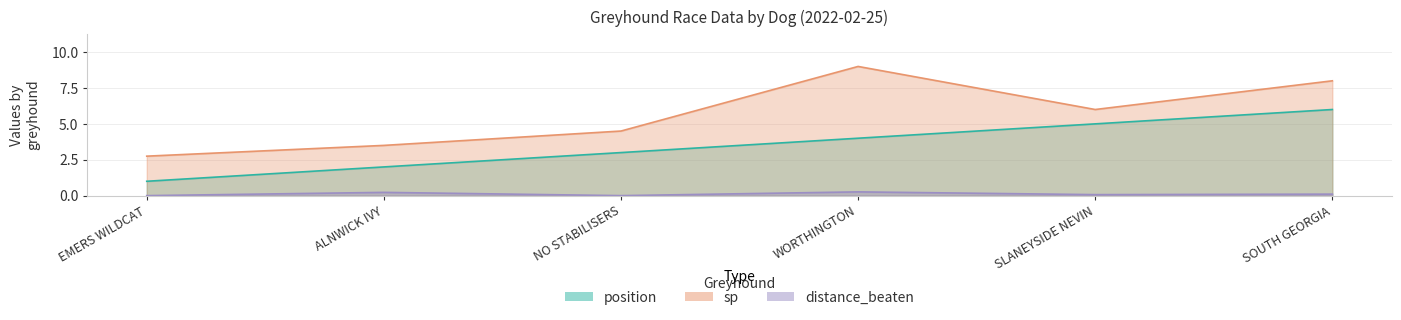

Which series has the largest range (max minus min)?

sp